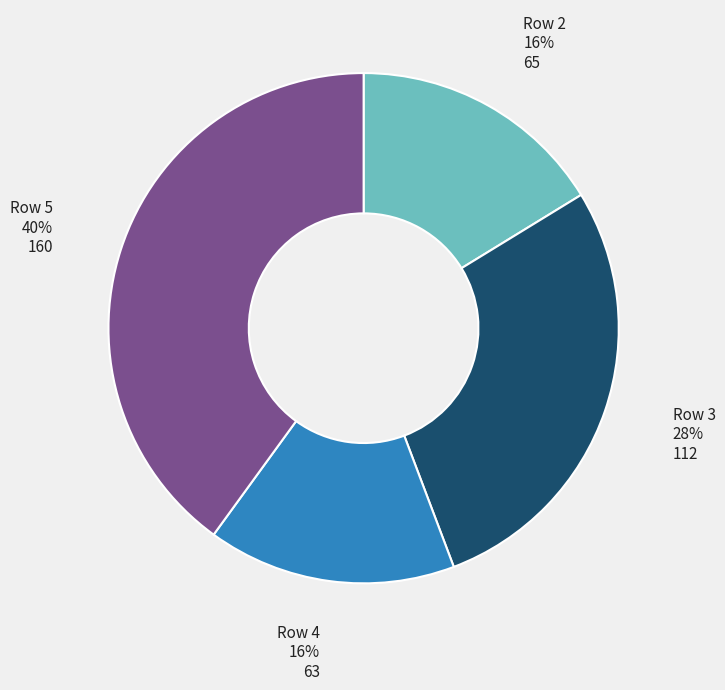

The Row 4 slice represents 2% of the pie. True or false?

False